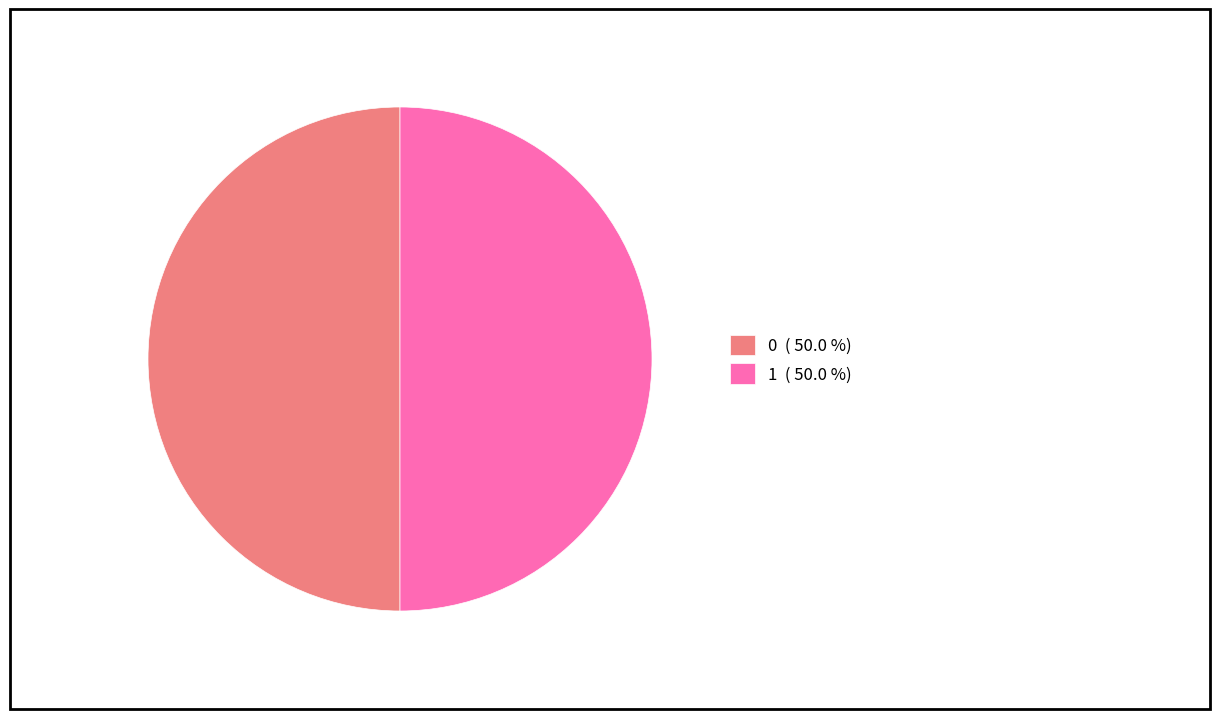

Approximately how many times larger is the value at 1 ( 50.0 %) compared to 0 ( 50.0 %)?

1.0